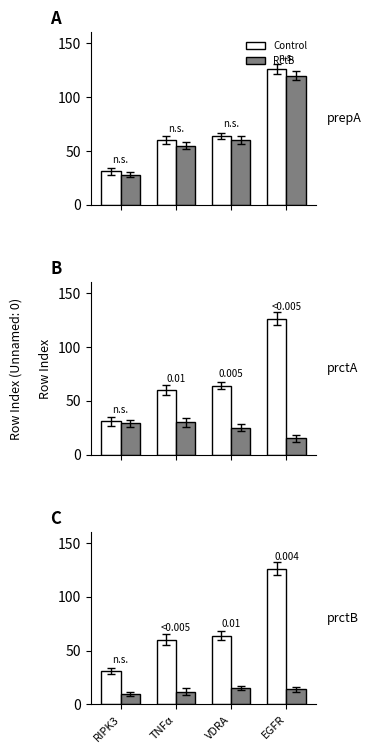

What is the label of the 2nd bar from the left?

TNFα